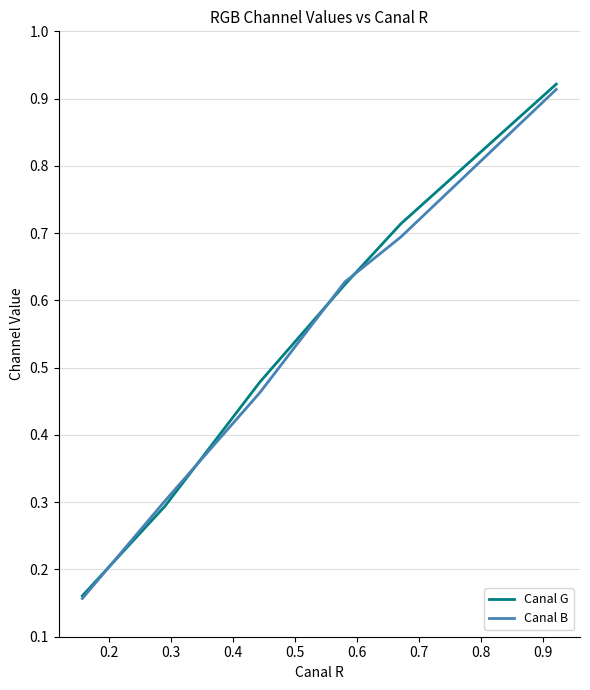

Which series has the largest range (max minus min)?

Canal G